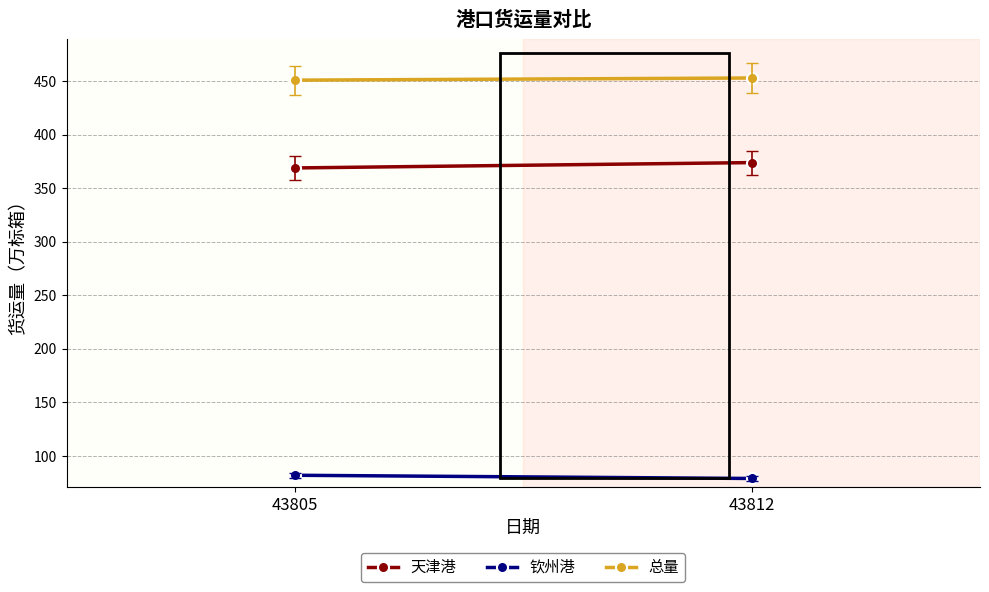

Rank the categories by 天津港 value from highest to lowest.

43812, 43805